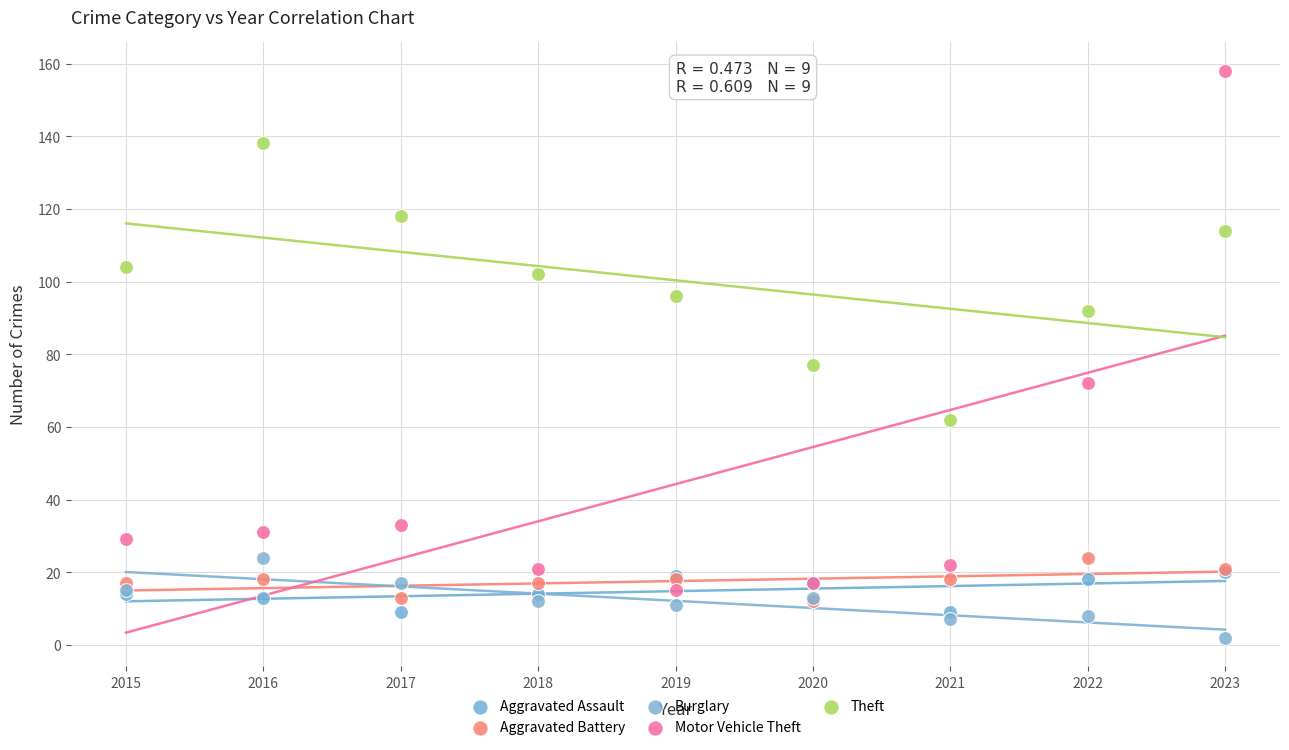

In the Motor Vehicle Theft series, what Y value is closest to 86?

72